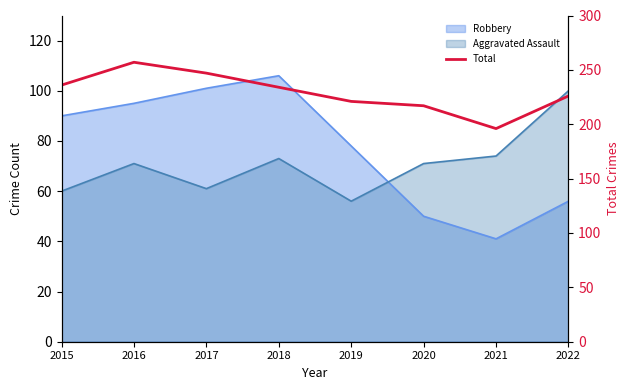

The value at 2015 is 236. True or false?

True